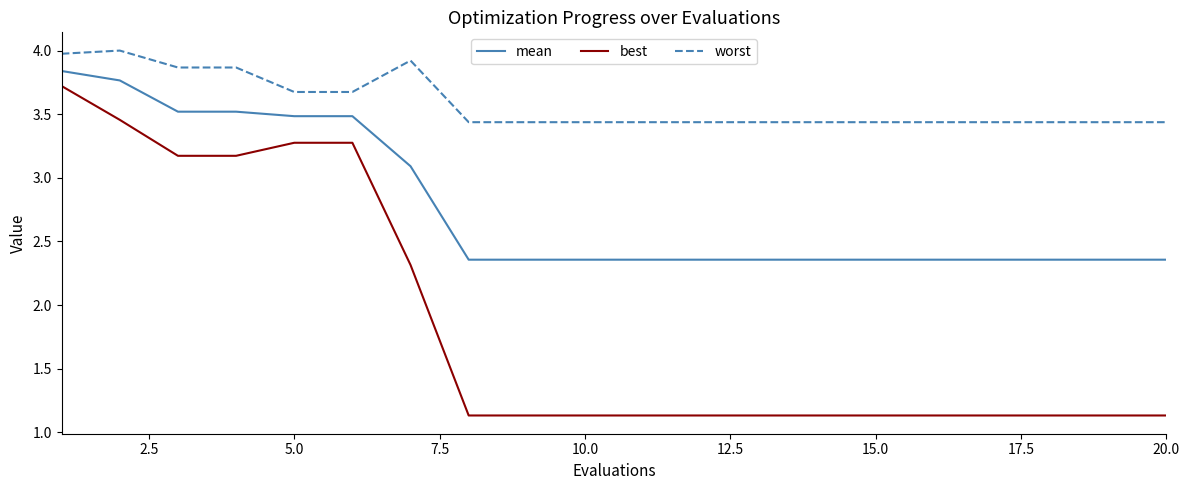

What is the greatest value displayed?

4.0